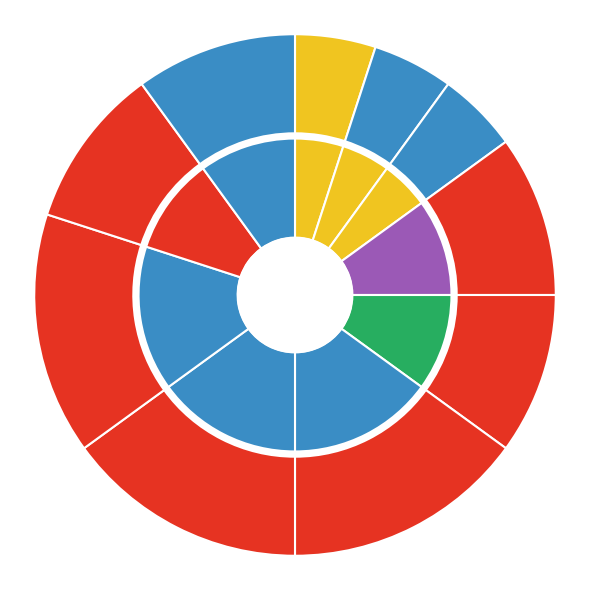

How many segments does this pie chart have?

10